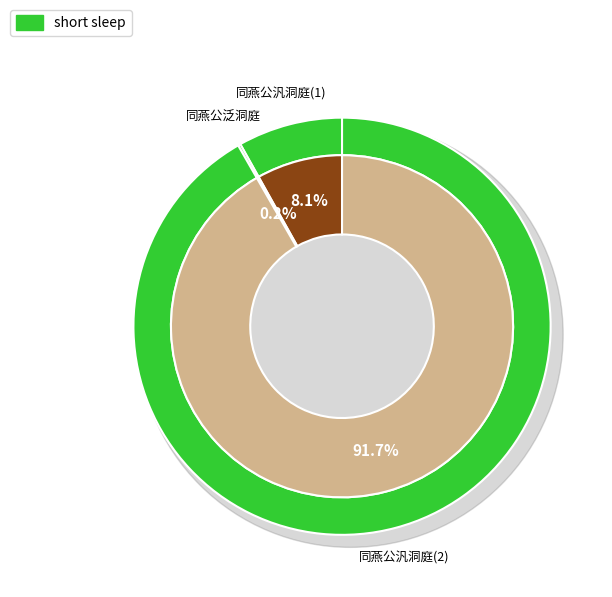

Which category has the smallest portion of the pie?

同燕公泛洞庭